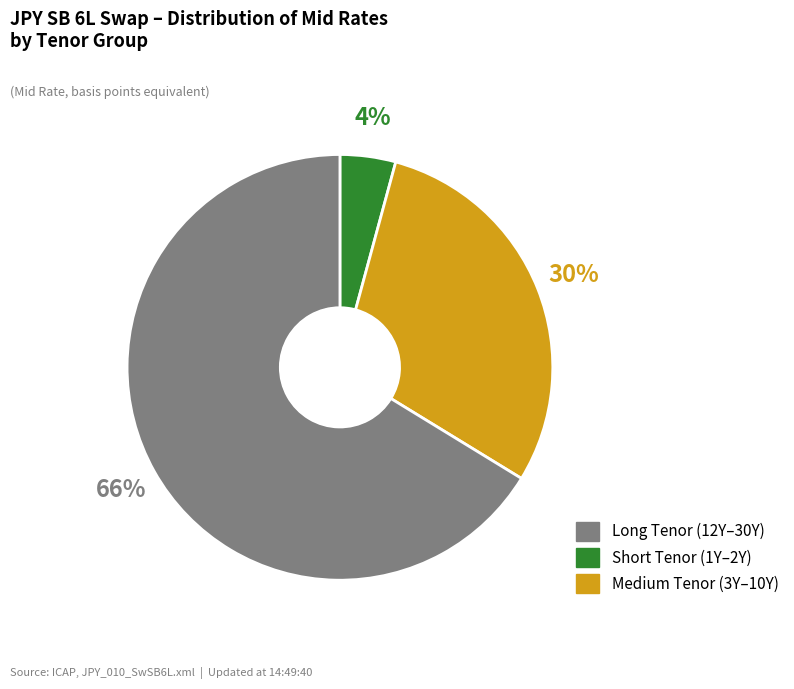

Is there any slice that represents more than half of the pie?

Yes